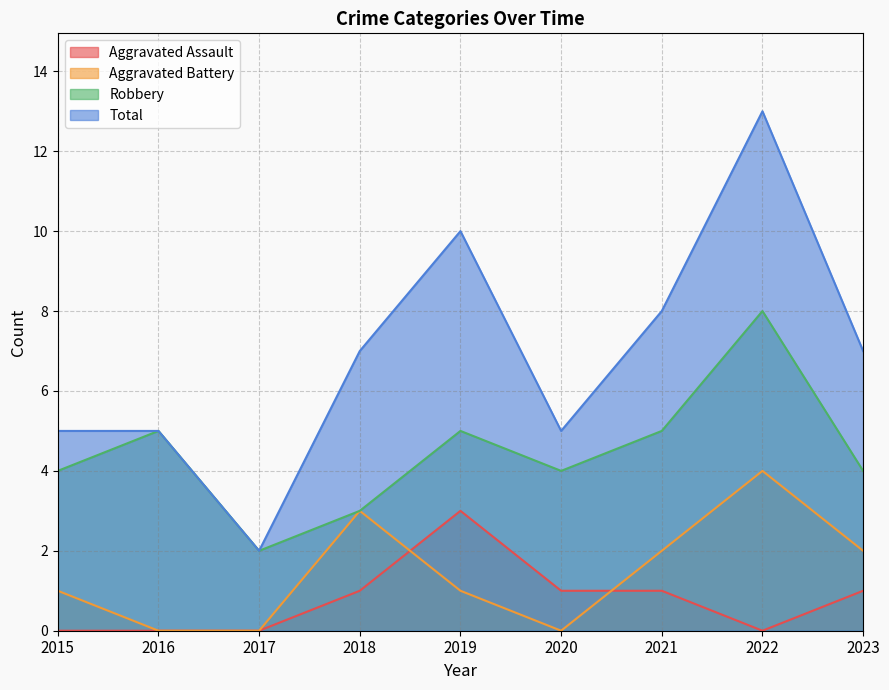

Count the Aggravated Assault values in the range 0 to 1.

8